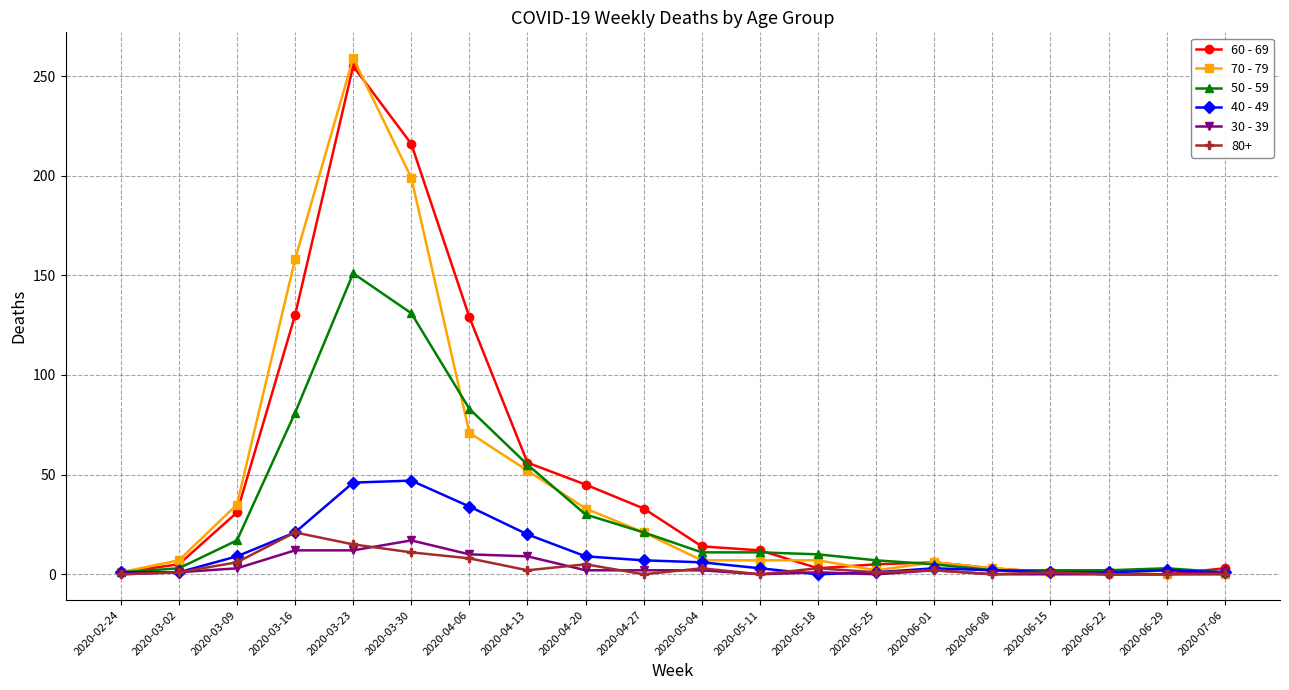

What is the difference between the maximum and minimum values in the 70 - 79 series?

259